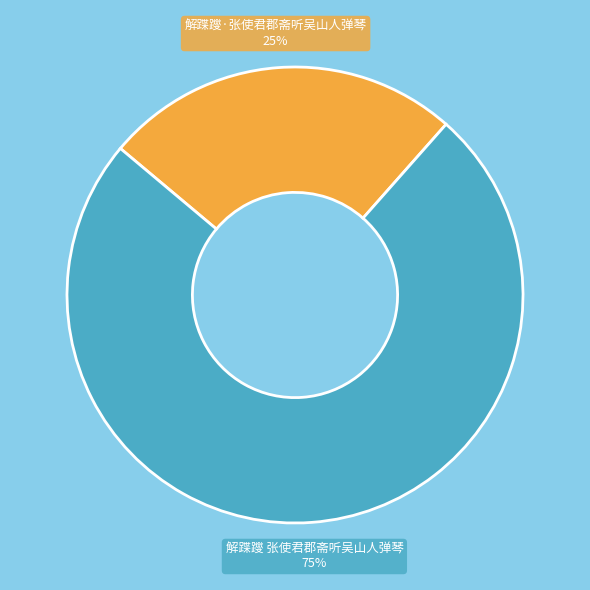

What percentage is the 解蹀躞 张使君郡斋听吴山人弹琴 slice, to the nearest percent?

75%